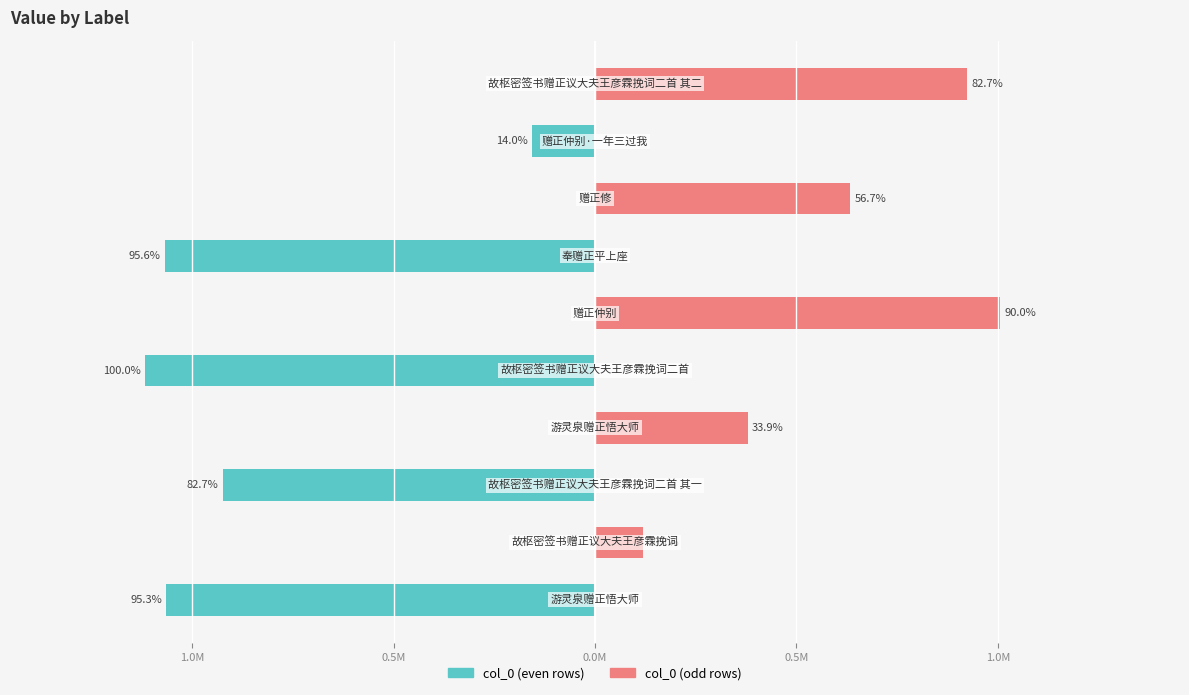

What is the greatest value displayed?

1005697